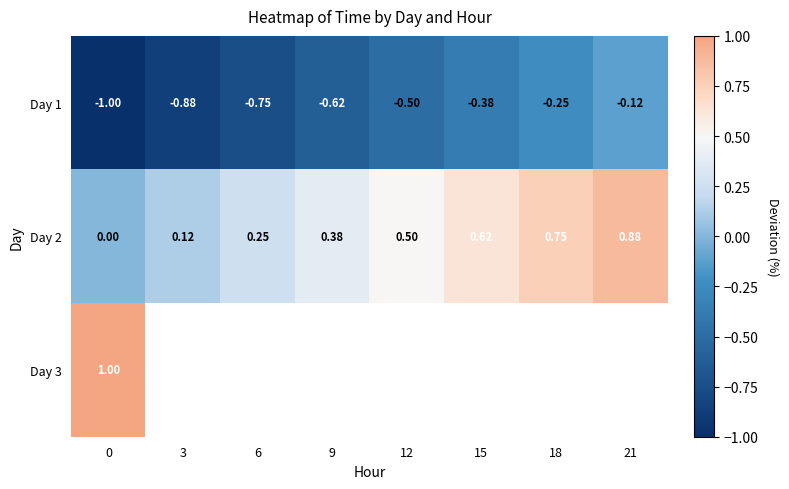

Is it true that row_0 equals -0.8 at 6?

True